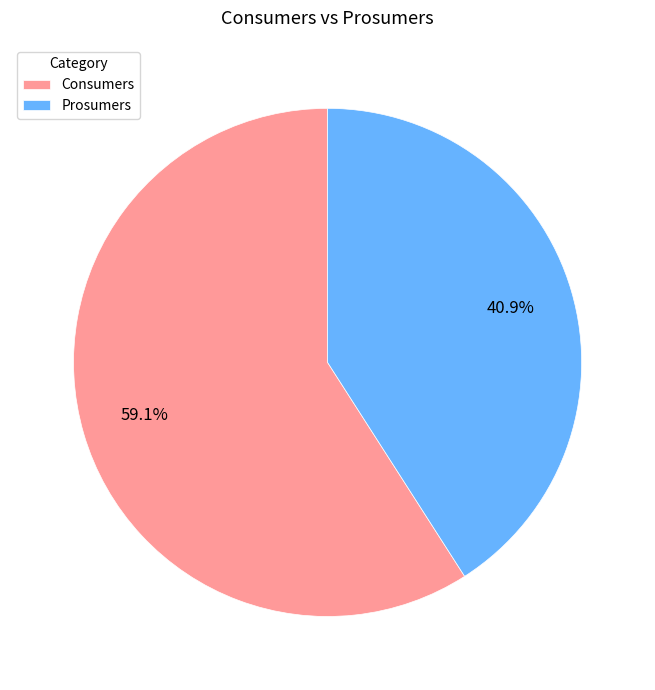

How many slices are in this pie chart?

2